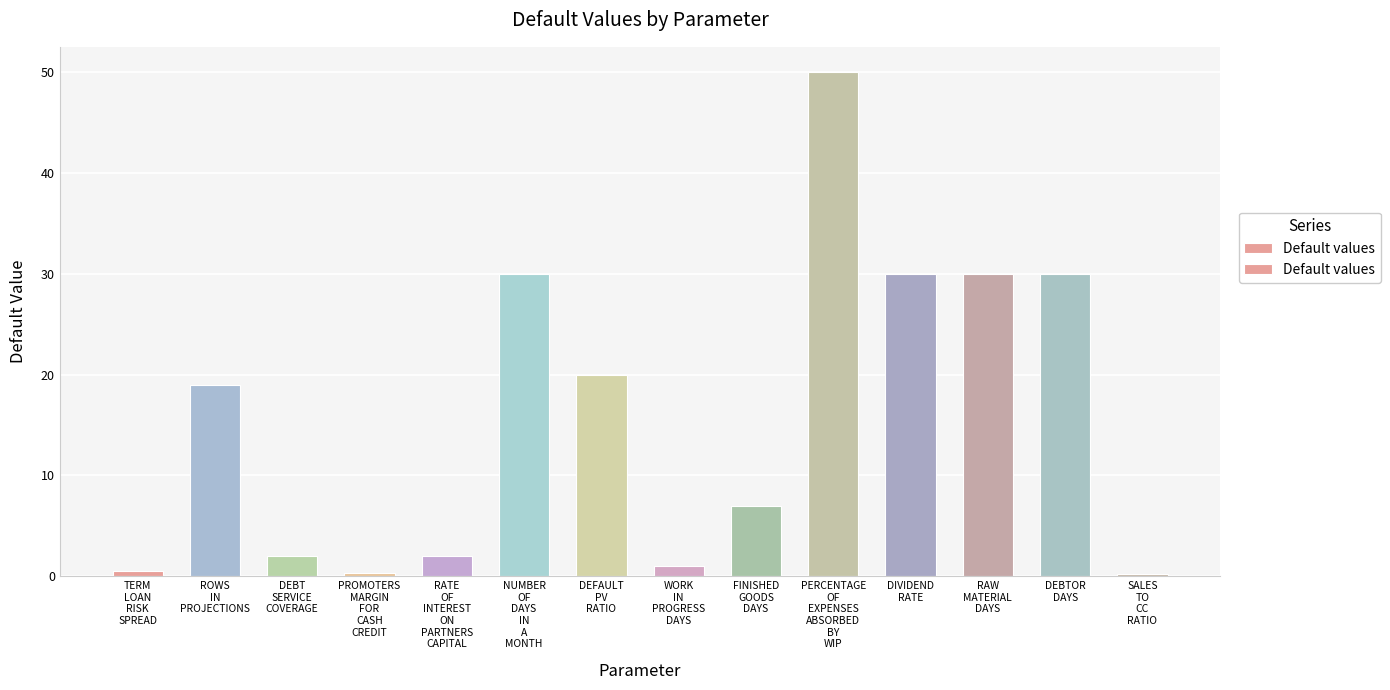

Is it true that the value at WORK
IN
PROGRESS
DAYS is 1.4?

False